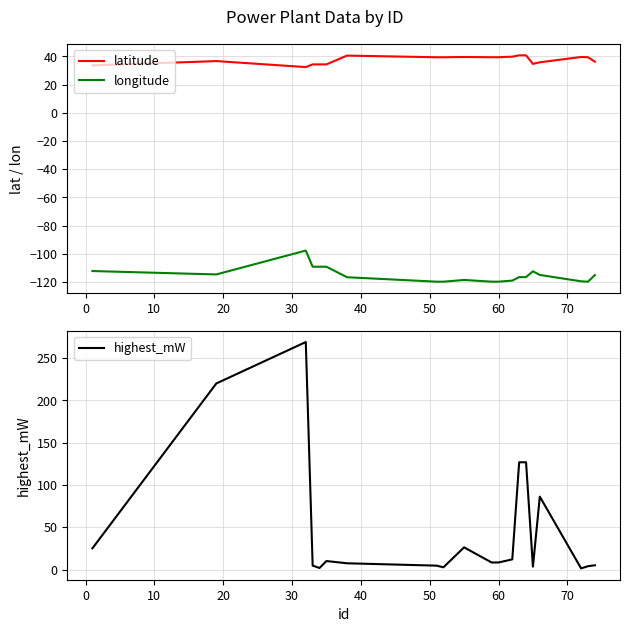

True or false: latitude and longitude cross at least once.

False